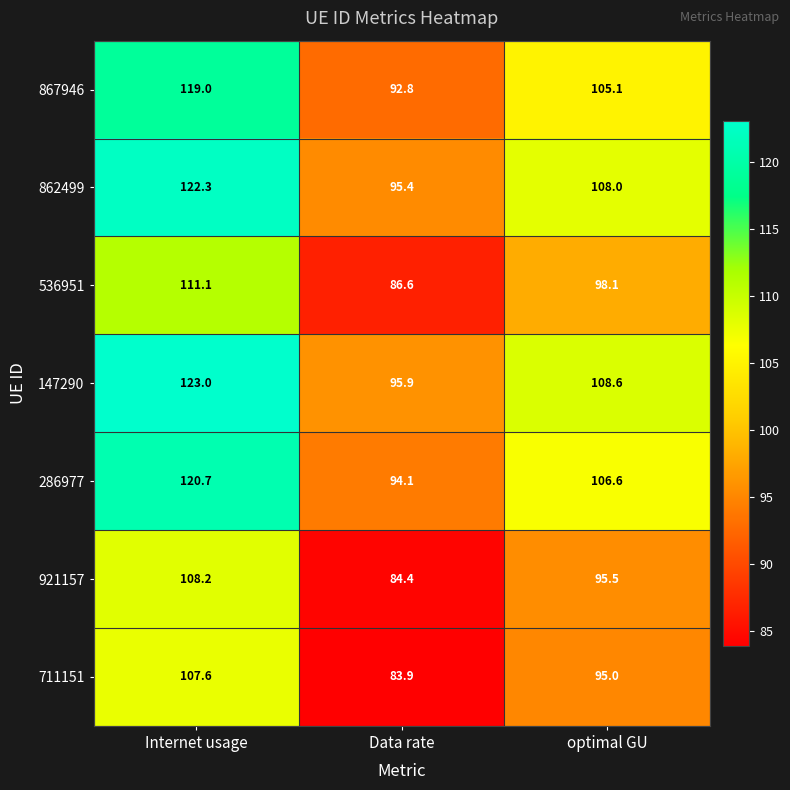

Which series has the widest spread of values?

147290